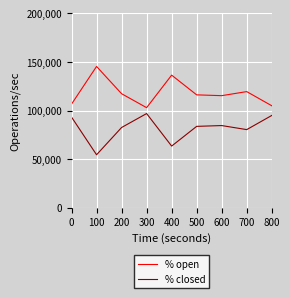

How many interior local valleys does the % open series have?

2